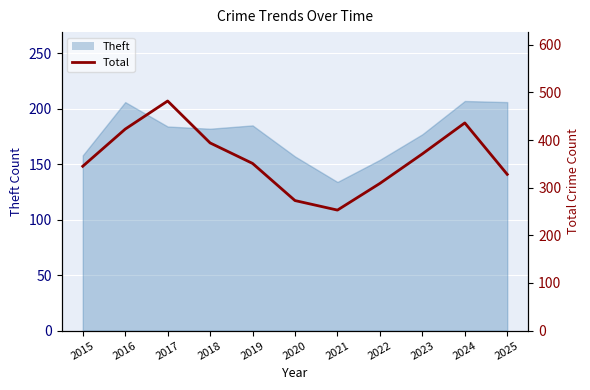

How many data points are above 351?

5